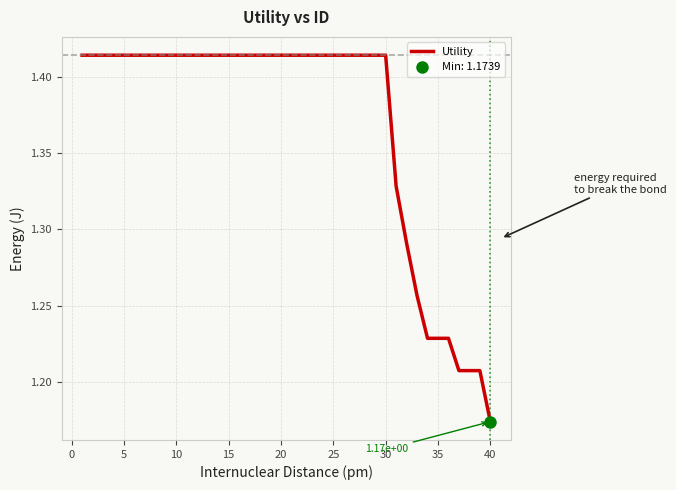

At which label is Utility closest to 1?

40